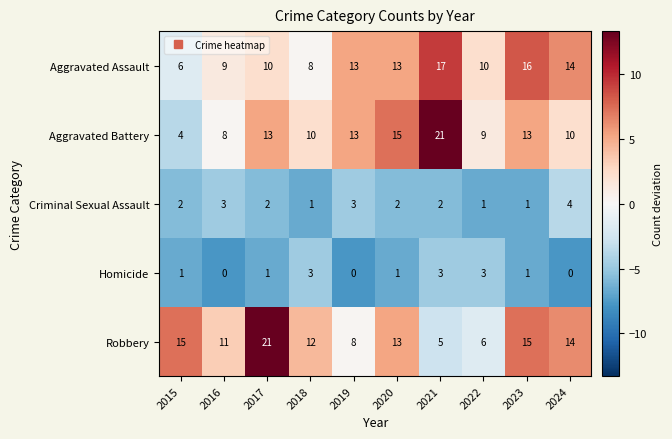

What is the sum of the Robbery values at 2022 and 2016?

17